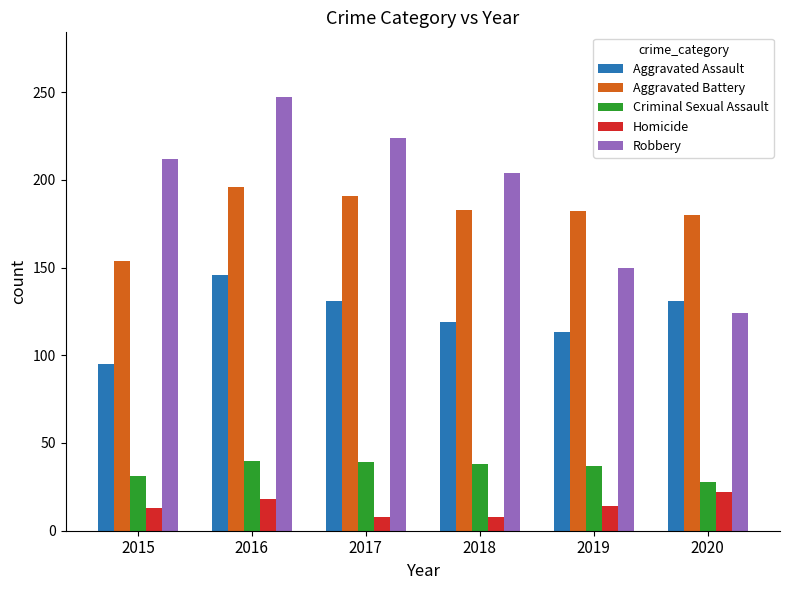

What value does the Homicide series have at 2020?

22